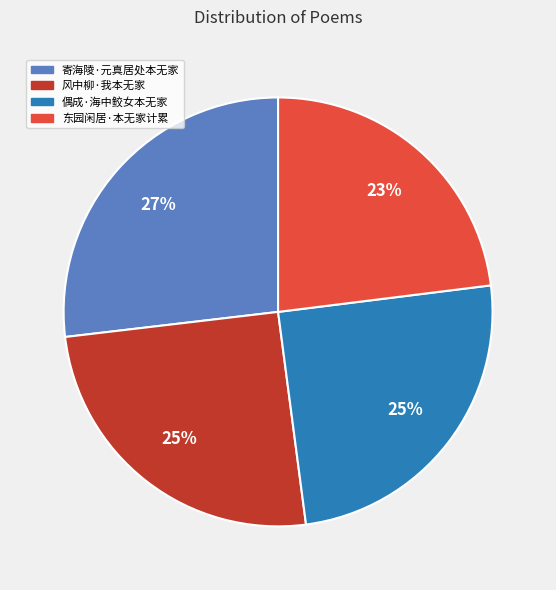

Which category has the smallest portion of the pie?

东园闲居·本无家计累